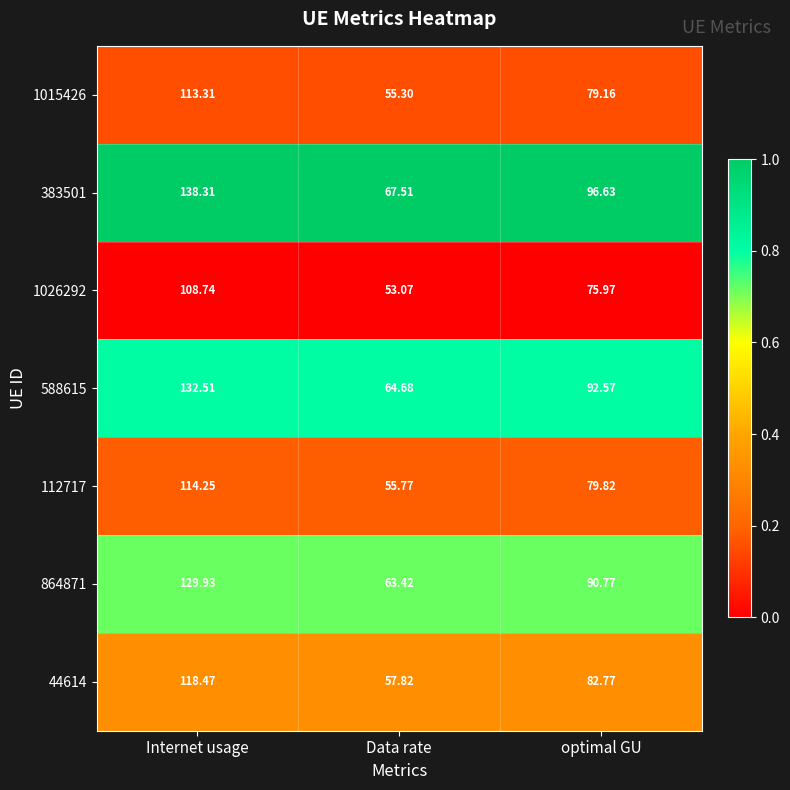

Is the value of 1026292 at Internet usage greater than the value of 112717 at Data rate?

Yes